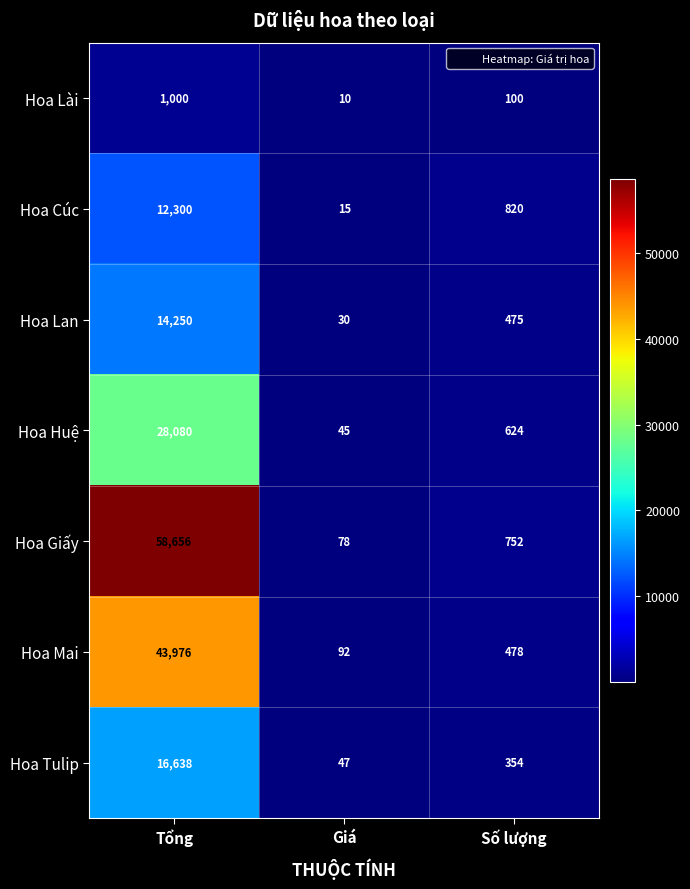

Reading left to right, transcribe all the data shown in this chart.

Hoa Lài: 1000	10	100
Hoa Cúc: 12300	15	820
Hoa Lan: 14250	30	475
Hoa Huệ: 28080	45	624
Hoa Giấy: 58656	78	752
Hoa Mai: 43976	92	478
Hoa Tulip: 16638	47	354